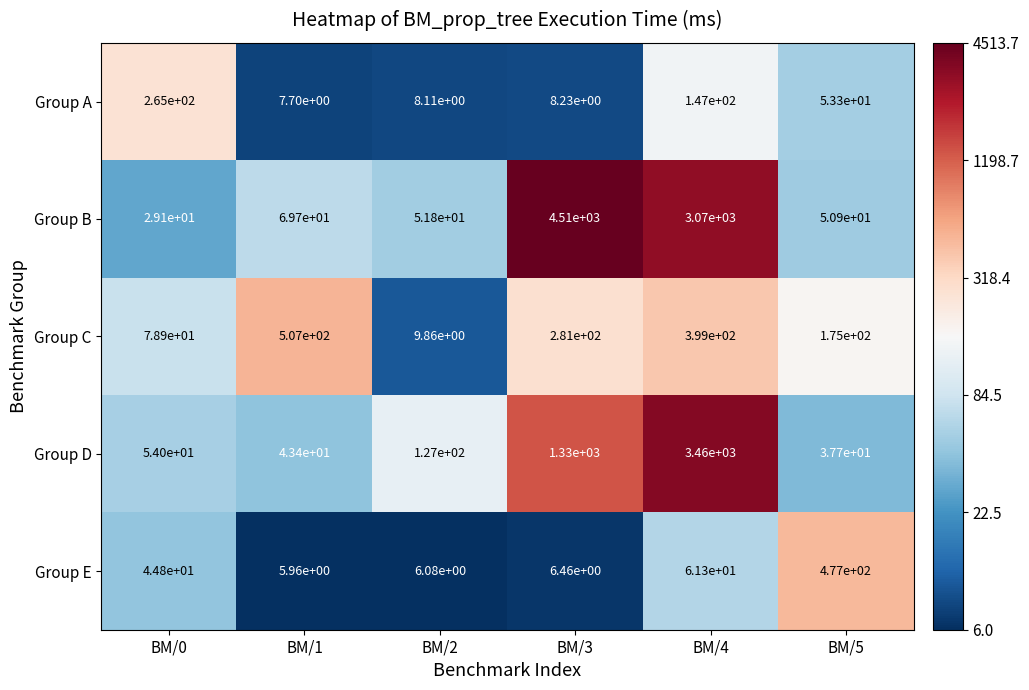

How many data points in Group B are above 69?

3